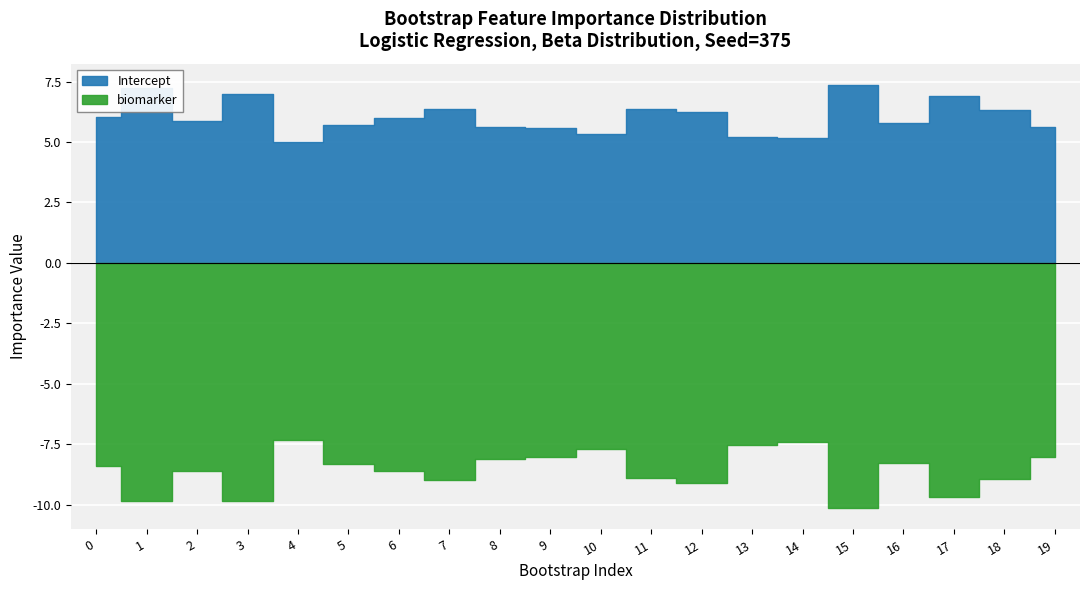

List the series in order of their overall mean, lowest first.

biomarker, Intercept